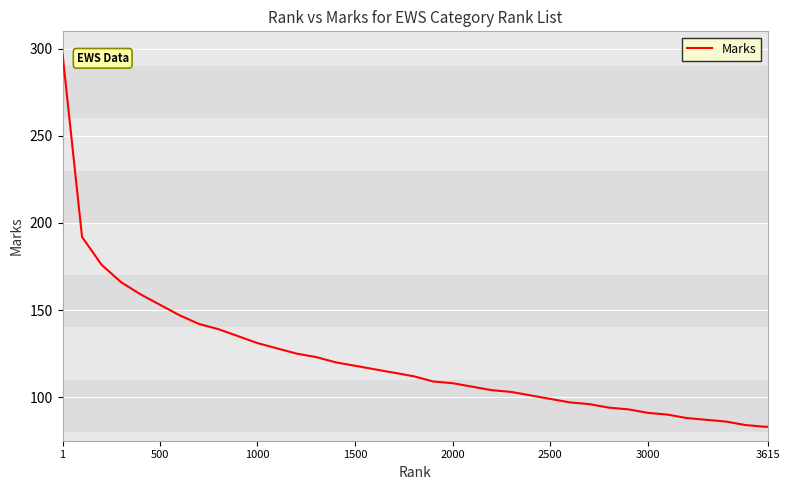

Count the number of data series in this chart.

1